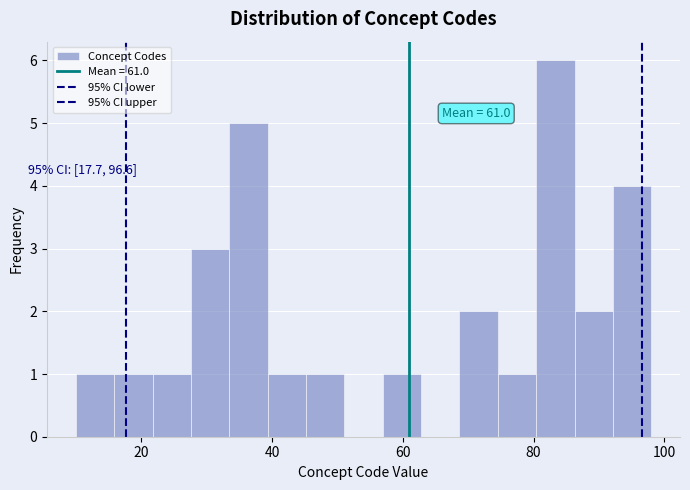

Around what value on the x-axis is the tallest bar? Give the approximate position of its centre, as read against the axis.

84